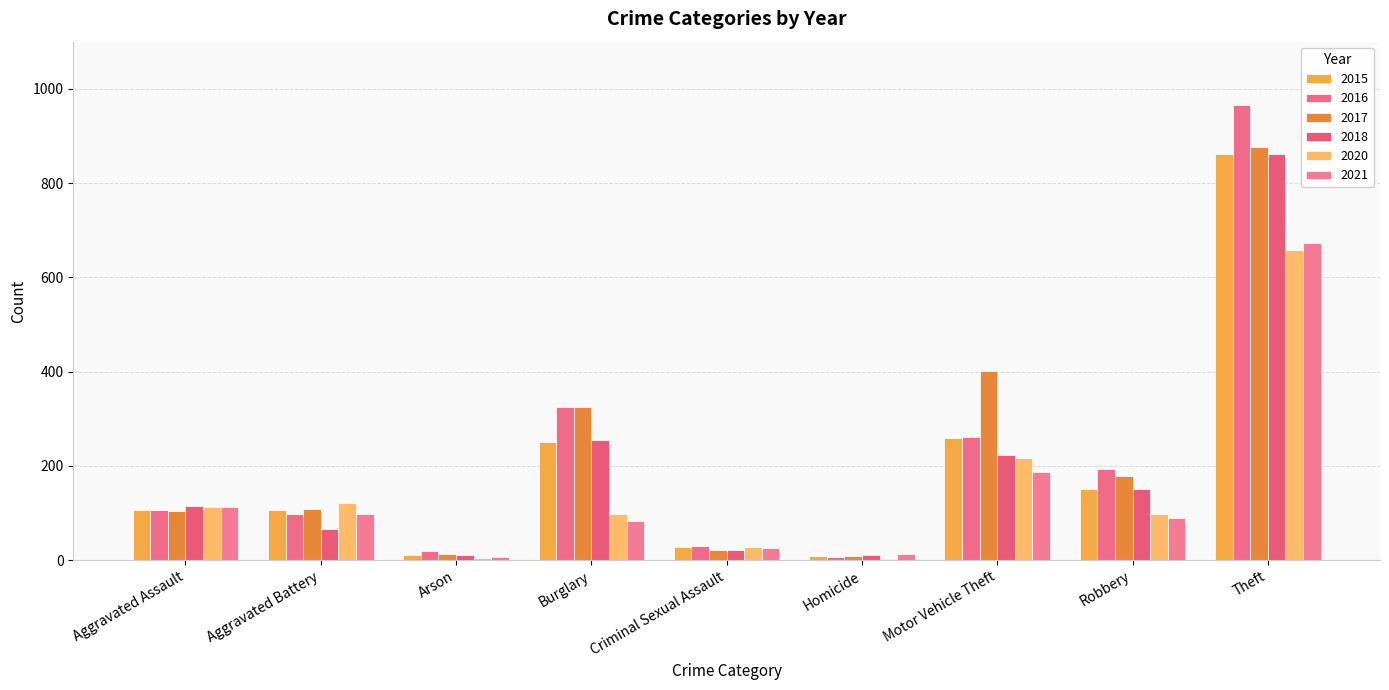

What is the minimum value shown in the chart?

2